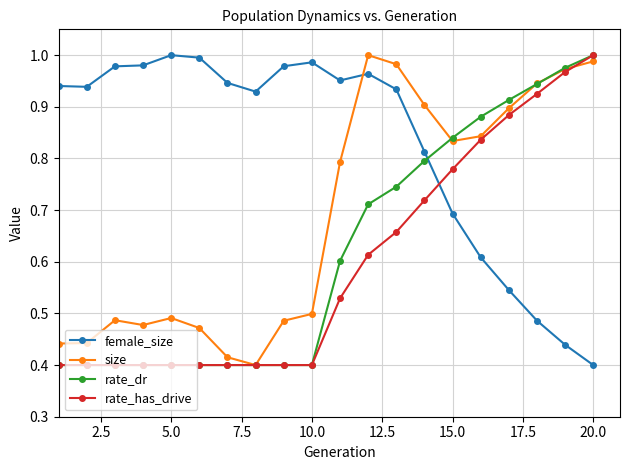

Does the chart display data point markers on the line(s)?

Yes